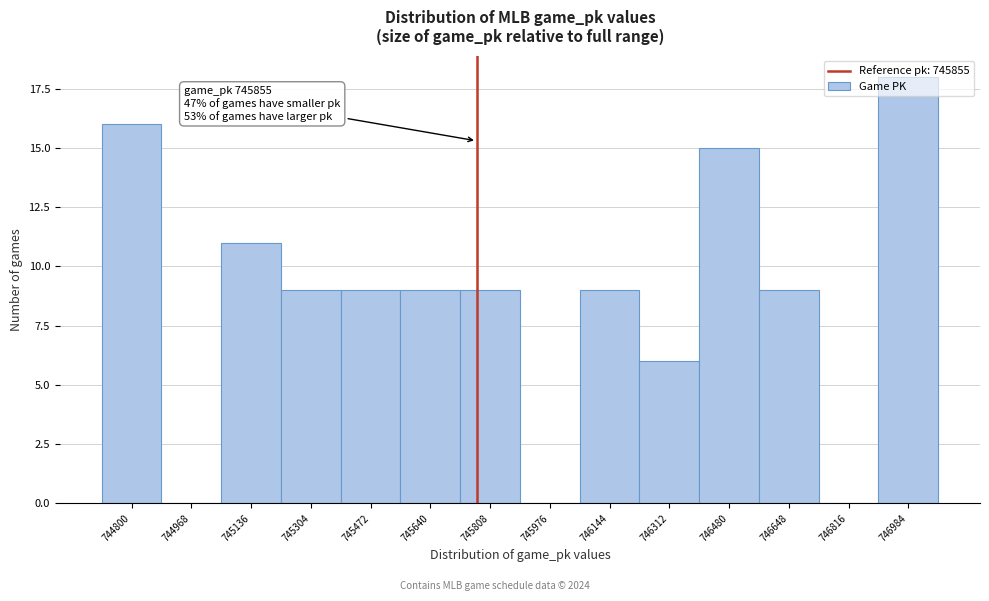

Which has a higher value, 746312 or 745304?

745304